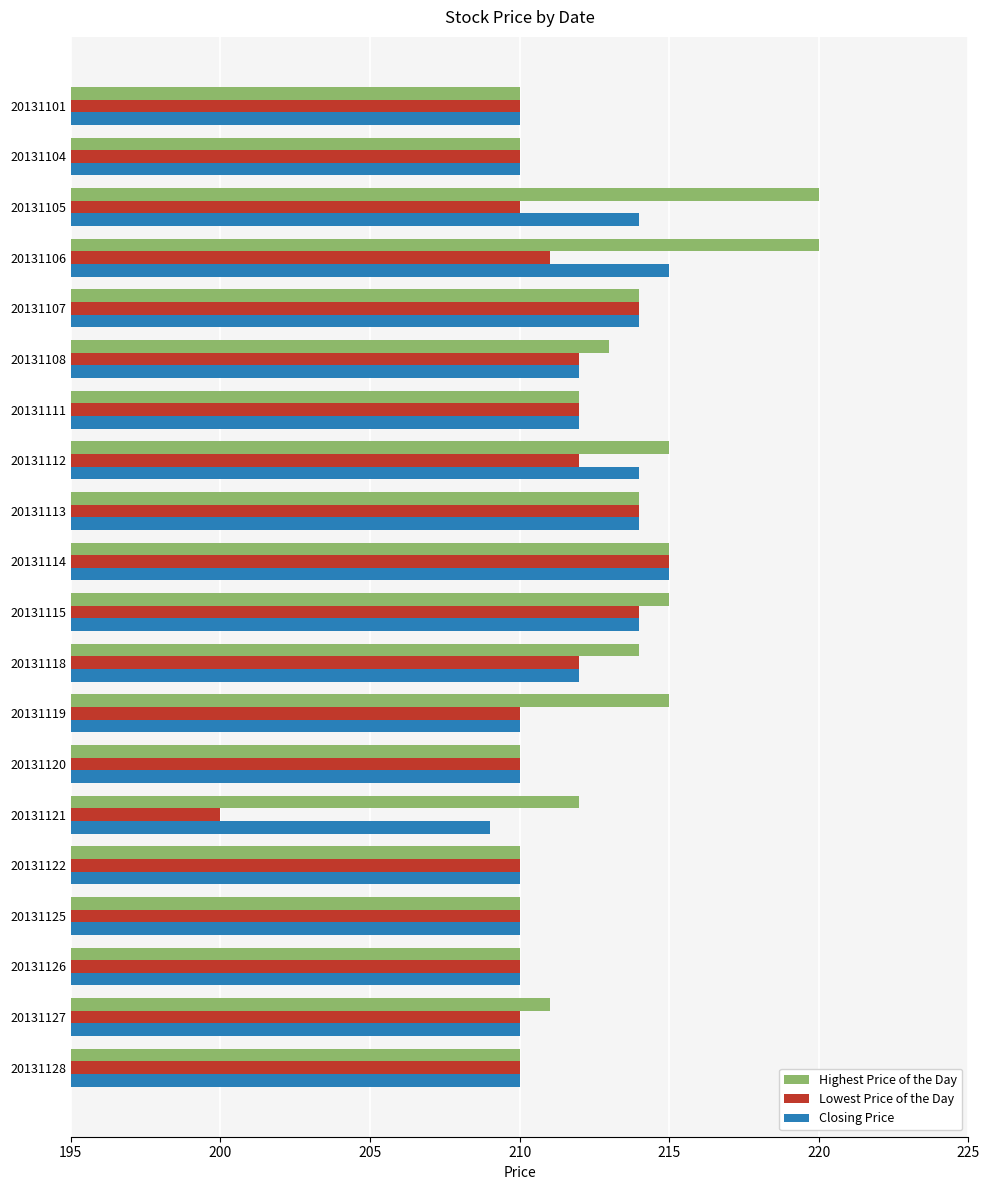

What is the difference between the highest and lowest values at 20131119?

5